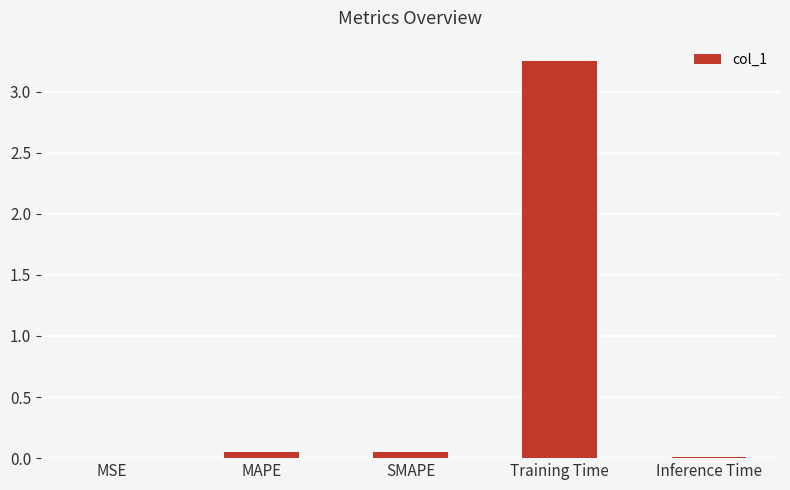

Are the bars horizontal?

No